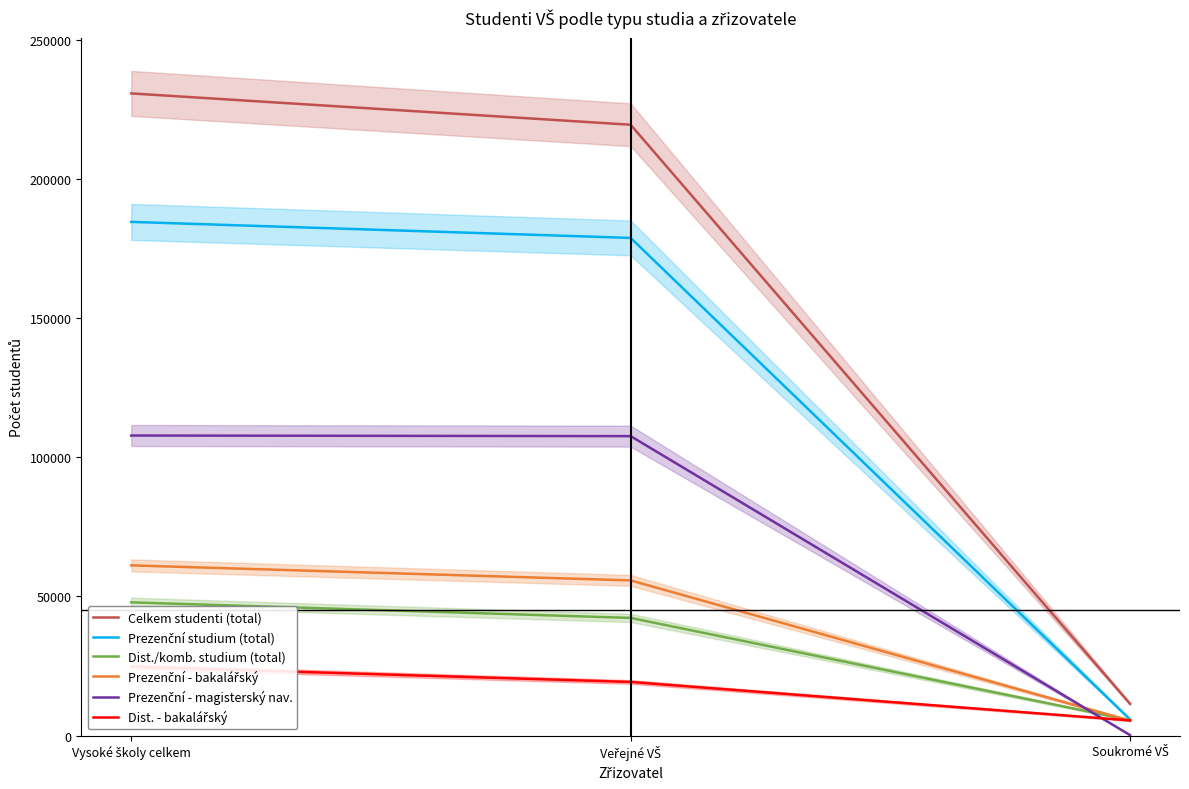

Which series has the widest spread of values?

Celkem studenti (total)